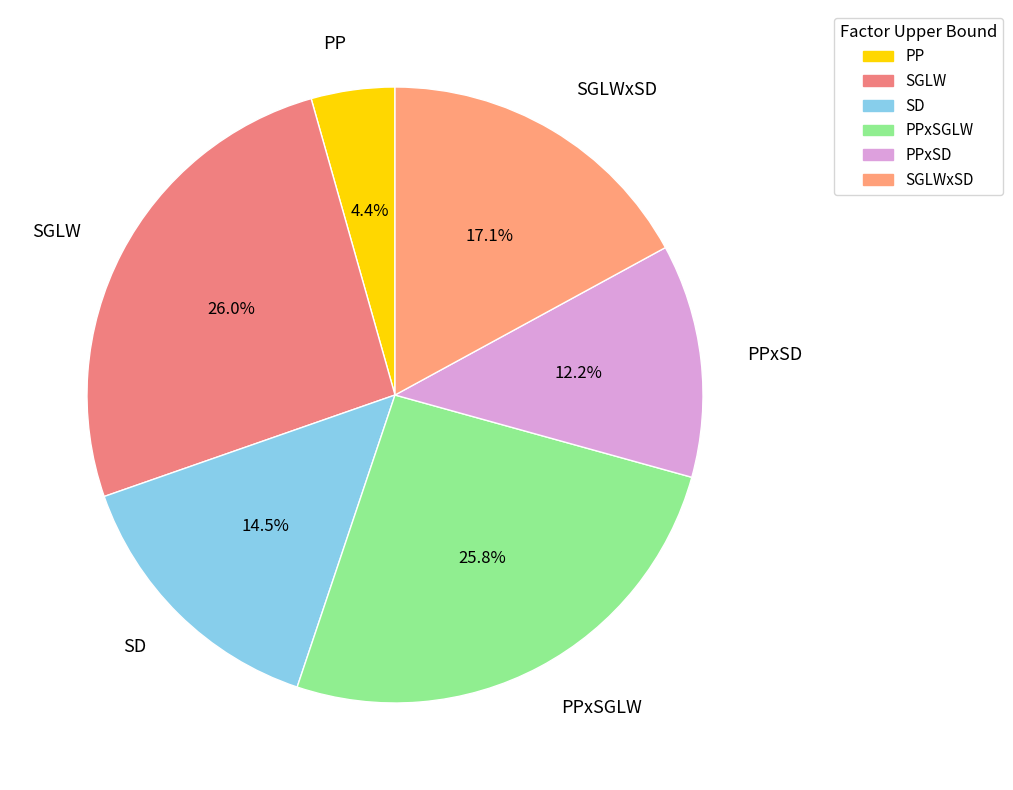

What is the total percentage of PPxSGLW and SGLW?

51.8%